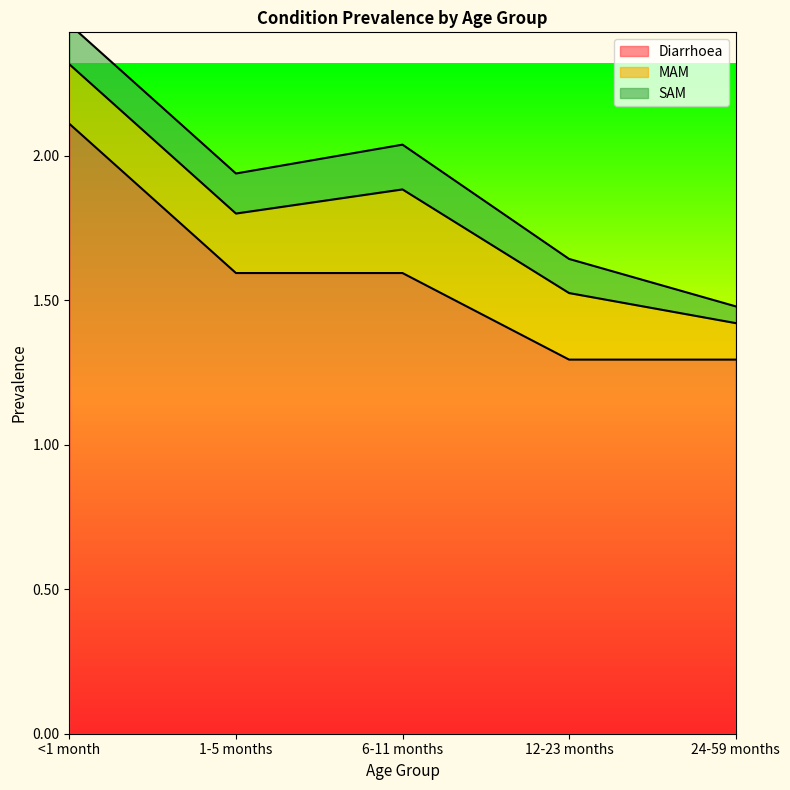

True or false: MAM and SAM cross at least once.

False